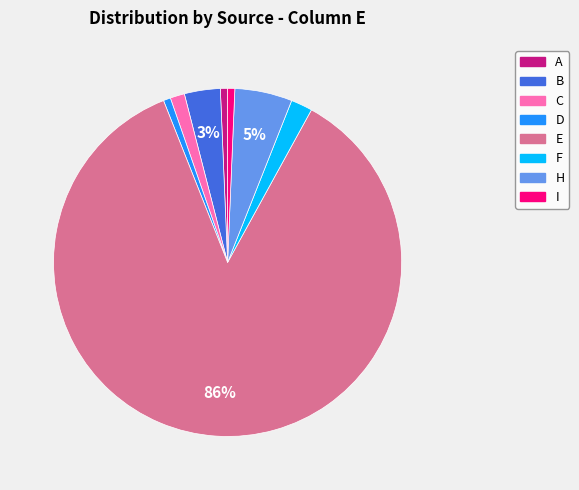

Is there any slice that represents more than half of the pie?

Yes